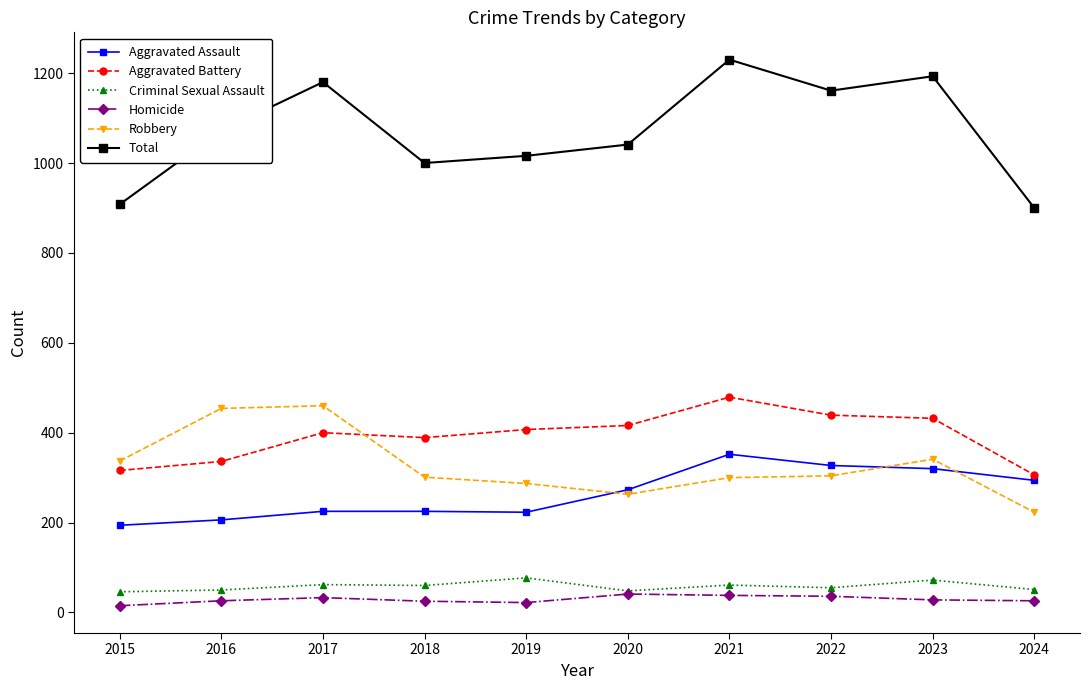

Between 2016 and 2020, which series saw the biggest shift?

Robbery